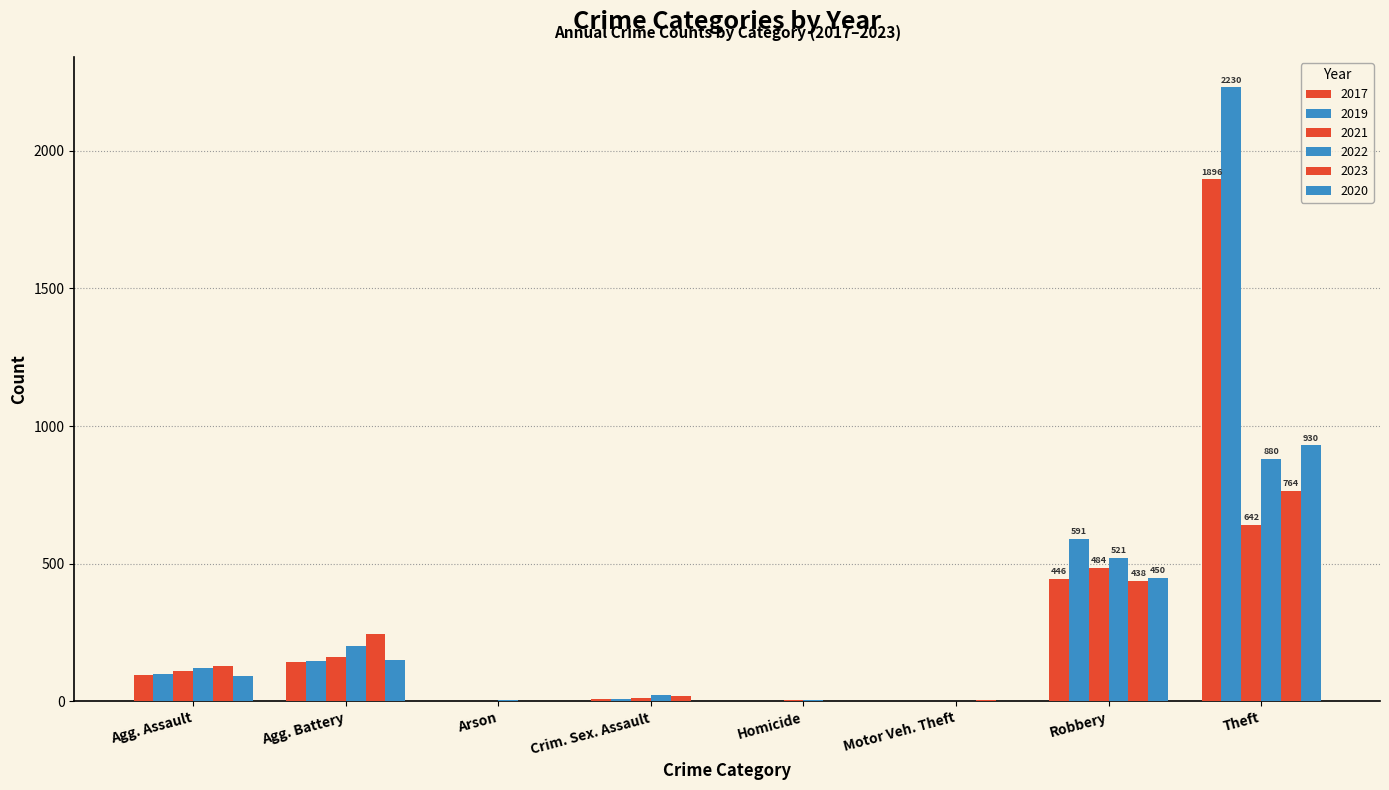

At which label is 2019 closest to 1115?

Robbery